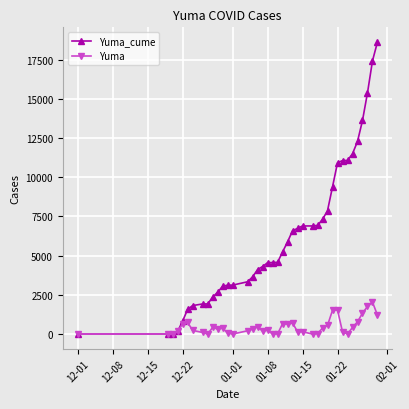

What is the highest value of the Yuma series?

2042